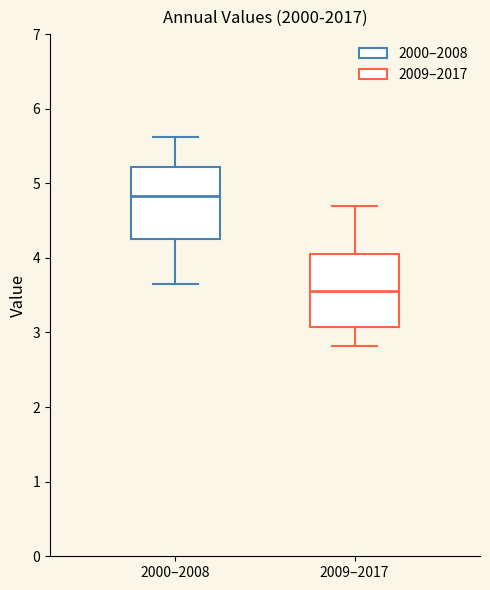

Reading left to right, transcribe this box plot: for each box, give where its median line is, the range the box spans, and where its two whiskers end, as read against the y-axis. The values are not printed on the chart, so give them approximately, as read against the axis.

2000–2008: median 4.8, box 4.2 to 5.2, whiskers 3.7 to 5.6
2009–2017: median 3.6, box 3.1 to 4.0, whiskers 2.8 to 4.7